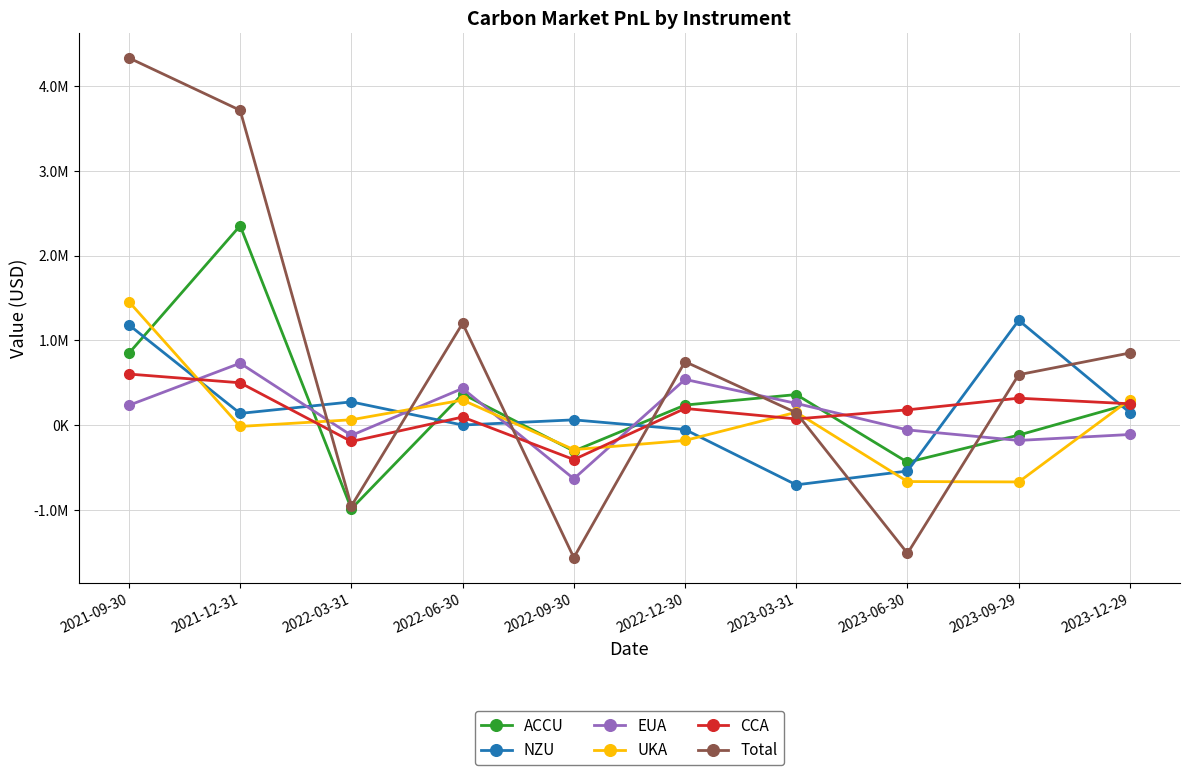

The NZU series shows -21744.5 at 2022-12-30. True or false?

False